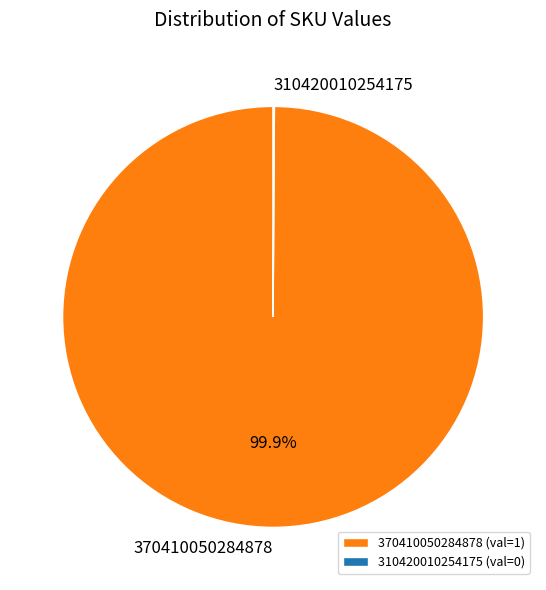

To the nearest percent, what is the average slice percentage?

50%